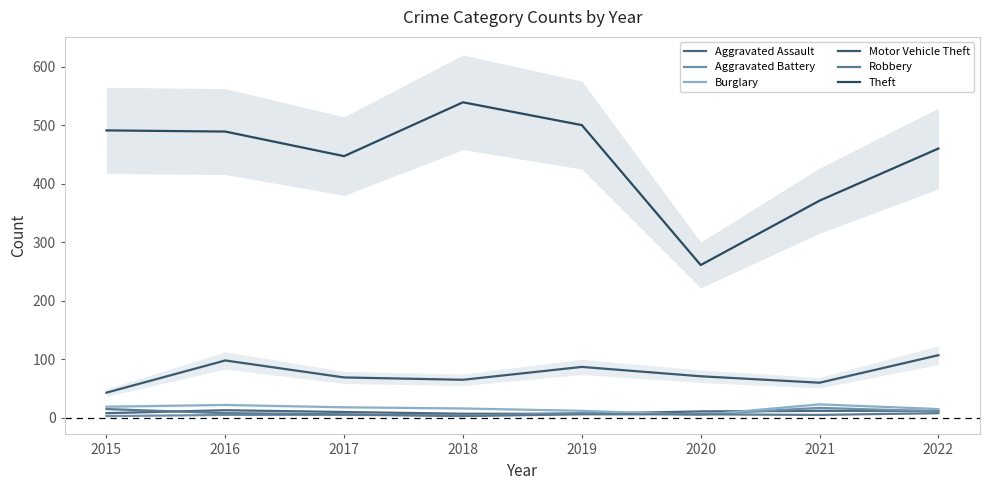

Which series changed the most between 2016 and 2019?

Motor Vehicle Theft